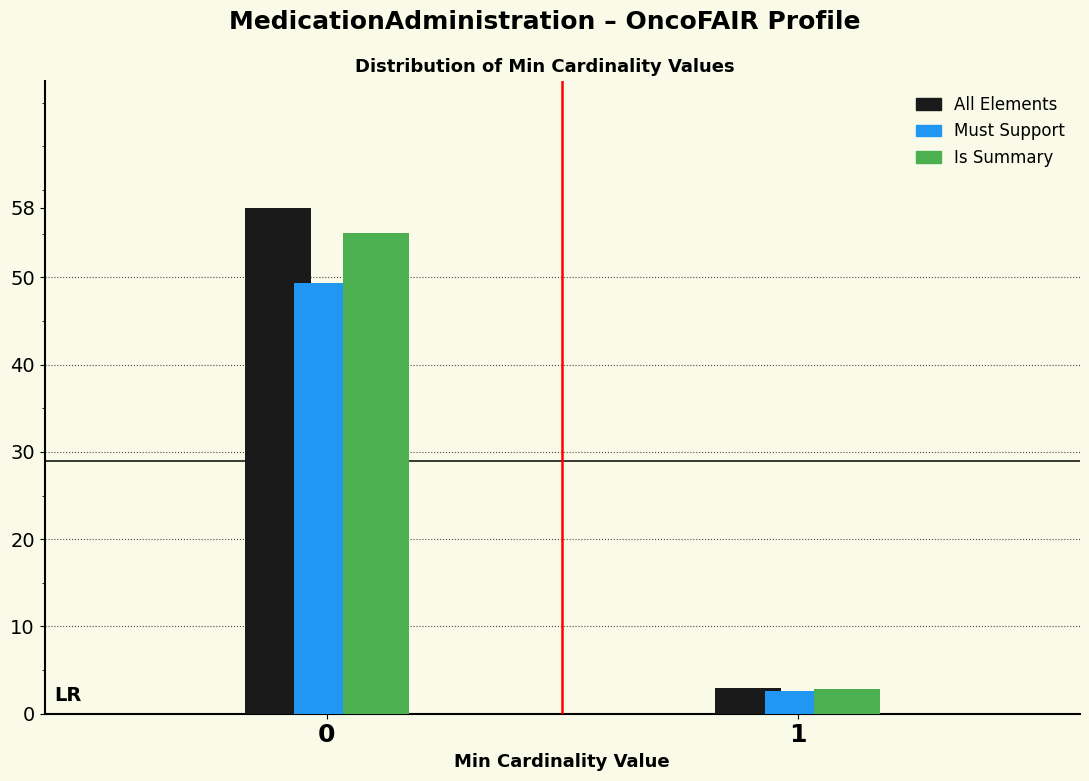

Is the value of All Elements at 0 greater than the value of Must Support at 0?

Yes